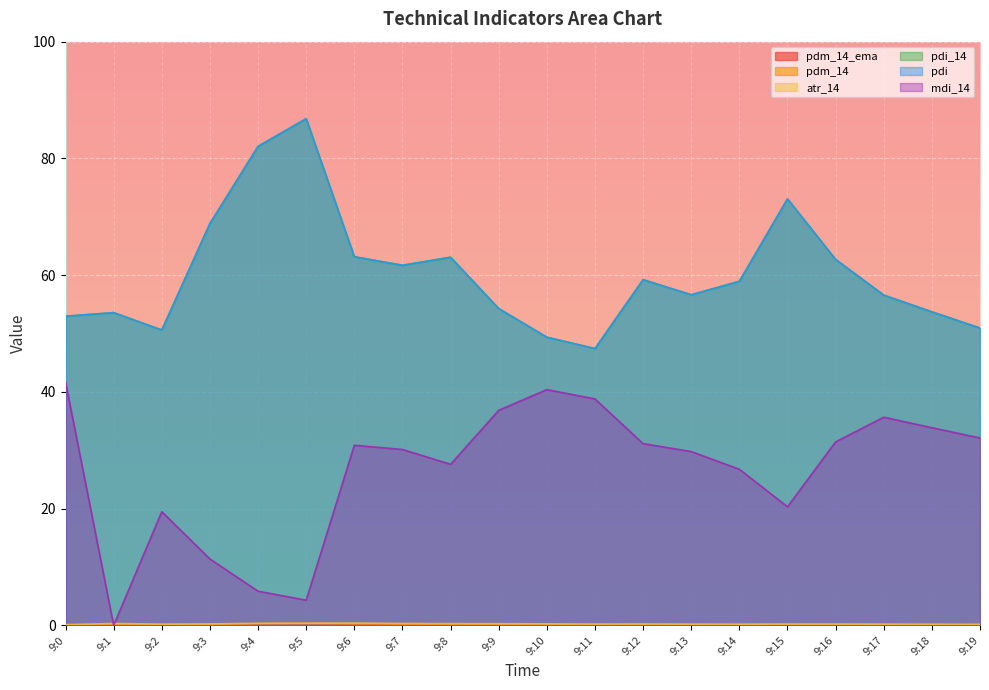

Between 9:6 and 9:10, which is larger?

9:6